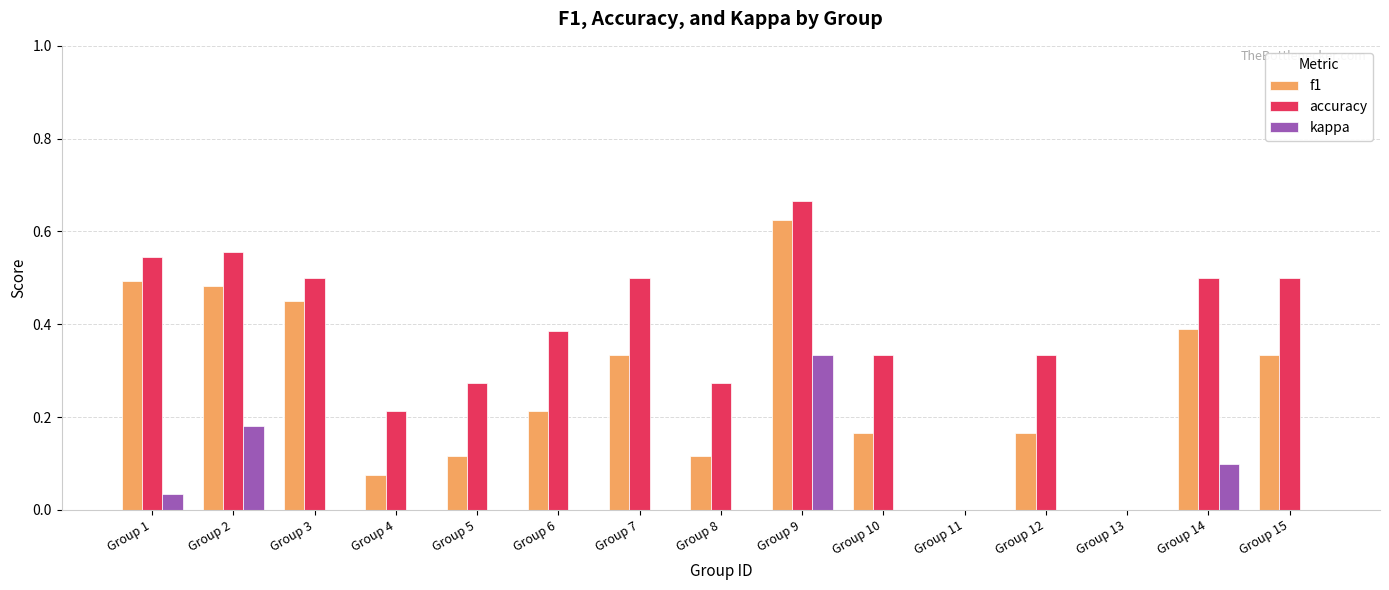

The accuracy series shows 0.5 at Group 3. True or false?

True